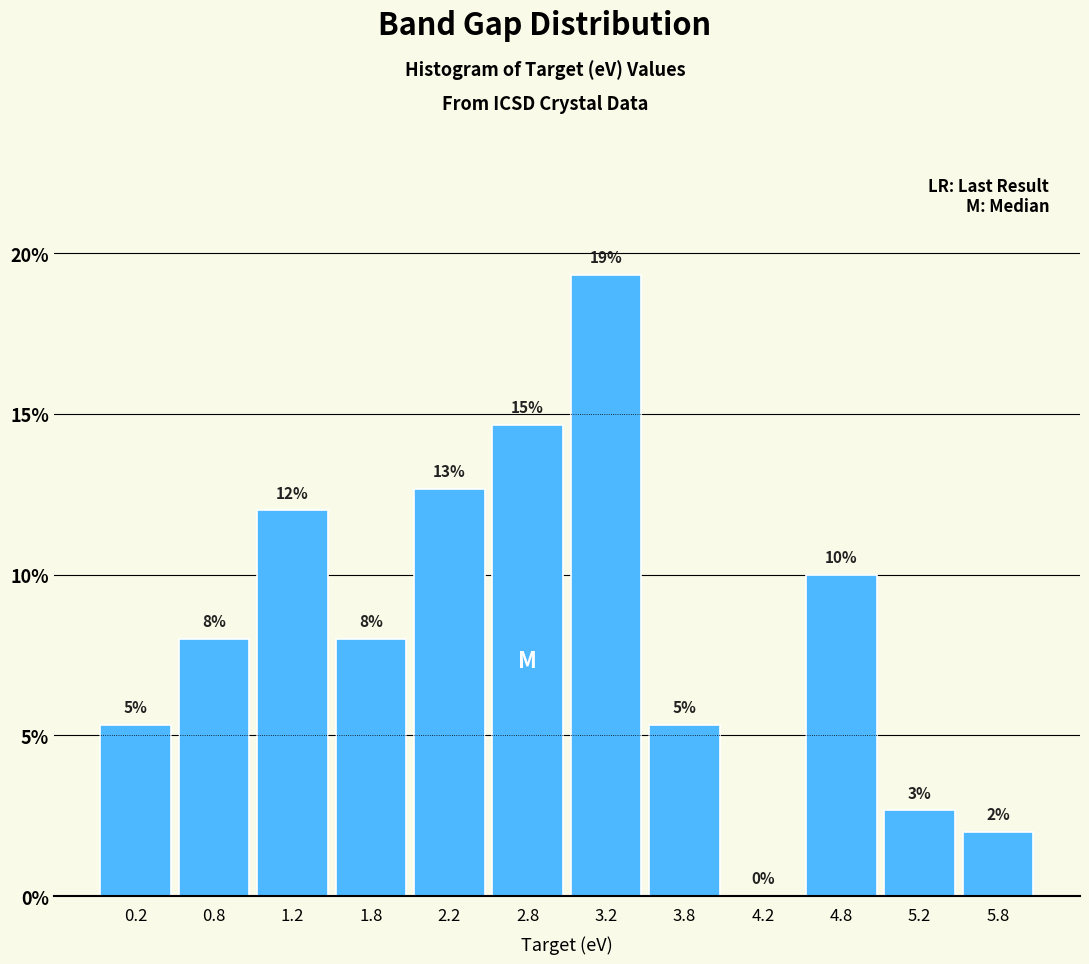

Over which range of the x-axis is the bar tallest?

3.0 to 3.5